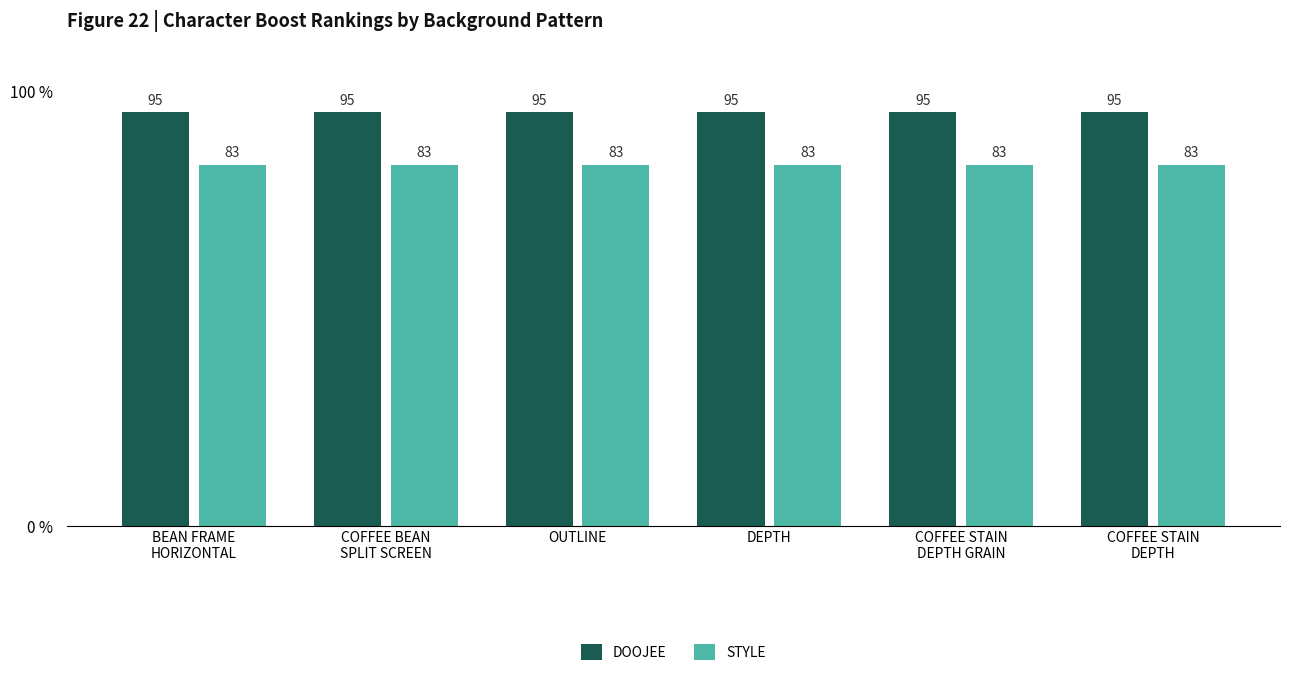

At how many categories does at least one series exceed 91?

6